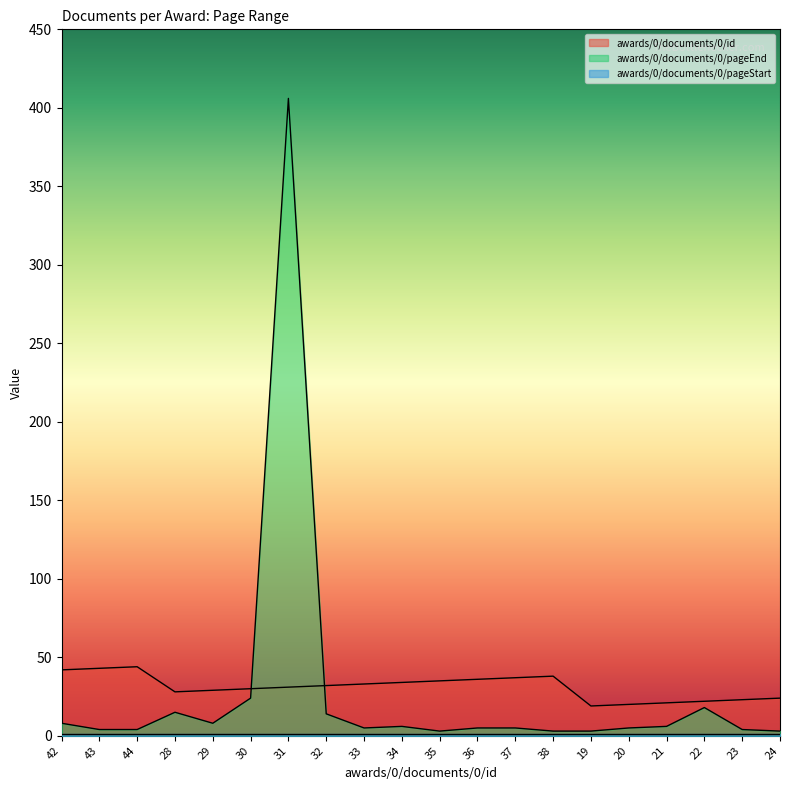

Which series changed the most between 37 and 38?

awards/0/documents/0/pageEnd